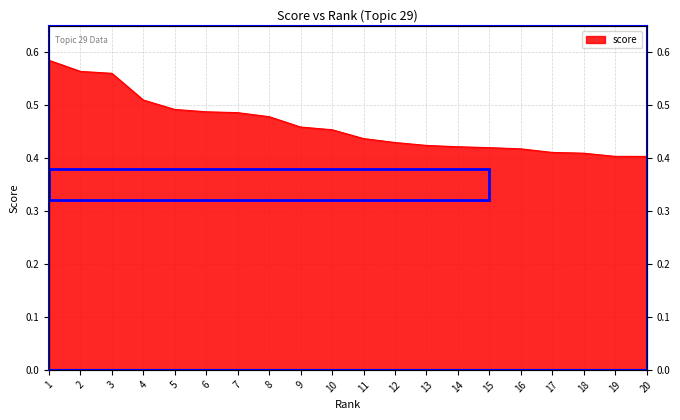

True or false: the data shows 0.4 at 13.

True